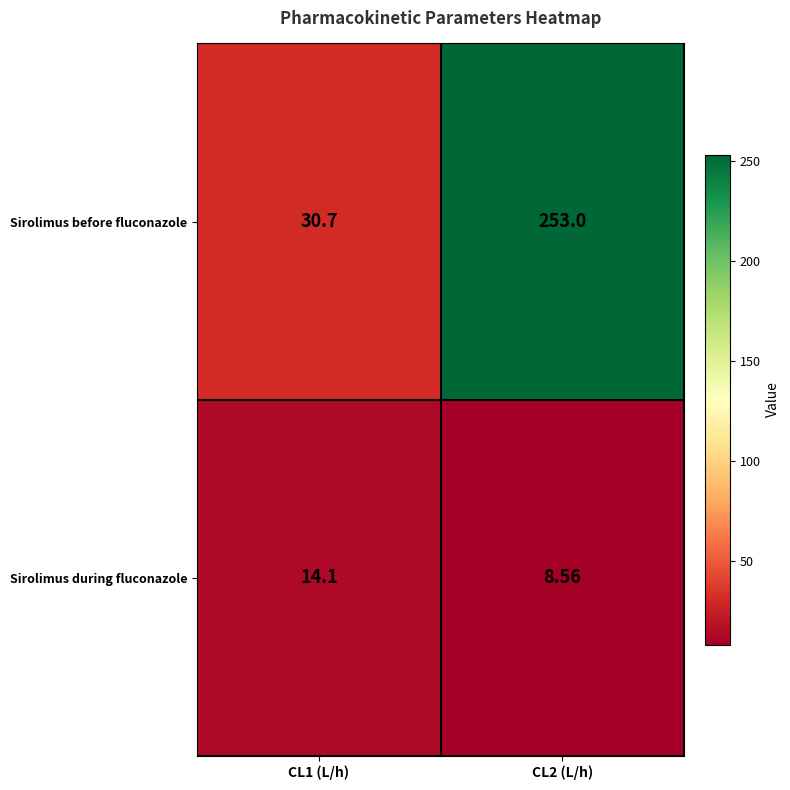

Count the number of data series in this chart.

2